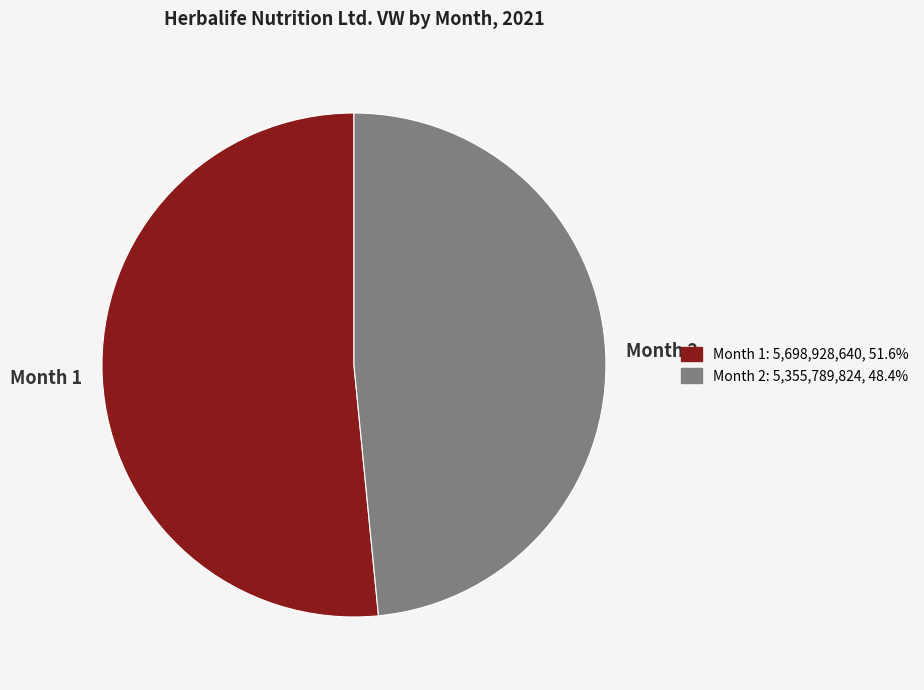

Combined, do Month 2 and Month 1 account for over 50%?

Yes